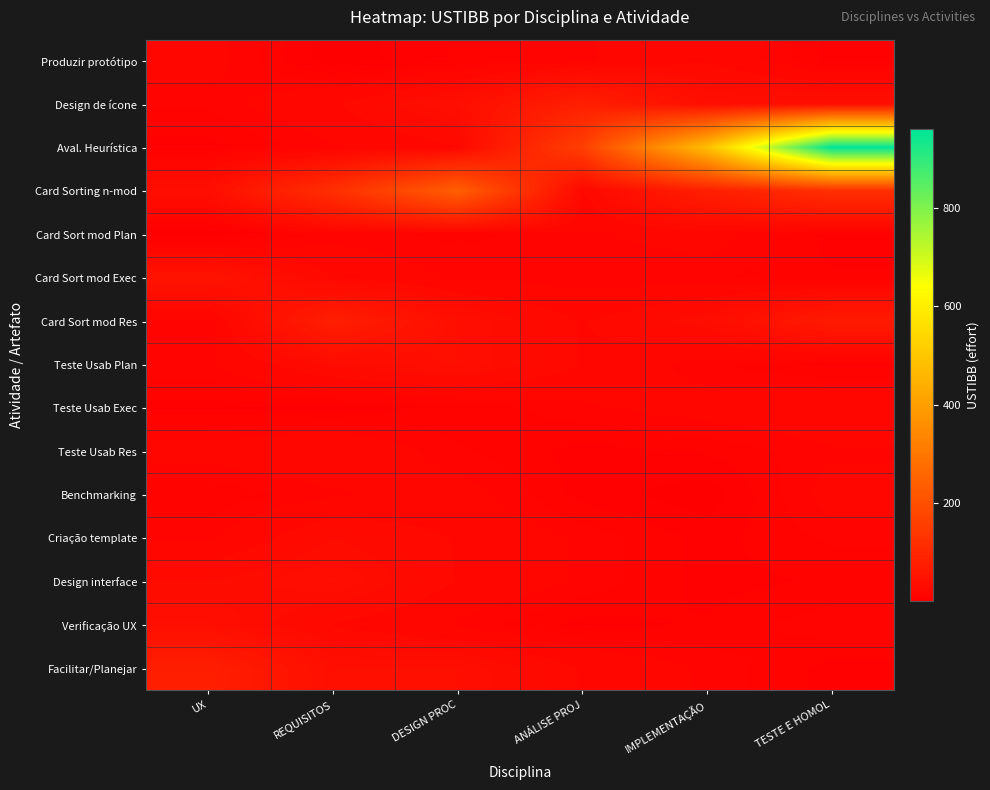

Reading left to right, transcribe all the data shown in this chart.

Produzir protótipo: UX=20	REQUISITOS=3	DESIGN PROC=10	ANÁLISE PROJ=16	IMPLEMENTAÇÃO=24	TESTE E HOMOL=8
Design de ícone: UX=14	REQUISITOS=24	DESIGN PROC=40	ANÁLISE PROJ=80	IMPLEMENTAÇÃO=40	TESTE E HOMOL=40
Aval. Heurística: UX=8	REQUISITOS=16	DESIGN PROC=24	ANÁLISE PROJ=160	IMPLEMENTAÇÃO=480	TESTE E HOMOL=960
Card Sorting n-mod: UX=40	REQUISITOS=120	DESIGN PROC=240	ANÁLISE PROJ=24	IMPLEMENTAÇÃO=80	TESTE E HOMOL=120
Card Sort mod Plan: UX=2	REQUISITOS=15	DESIGN PROC=12	ANÁLISE PROJ=16	IMPLEMENTAÇÃO=20	TESTE E HOMOL=8
Card Sort mod Exec: UX=54	REQUISITOS=24	DESIGN PROC=16	ANÁLISE PROJ=14	IMPLEMENTAÇÃO=14	TESTE E HOMOL=10
Card Sort mod Res: UX=14	REQUISITOS=80	DESIGN PROC=40	ANÁLISE PROJ=24	IMPLEMENTAÇÃO=35	TESTE E HOMOL=70
Teste Usab Plan: UX=16	REQUISITOS=32	DESIGN PROC=40	ANÁLISE PROJ=24	IMPLEMENTAÇÃO=14	TESTE E HOMOL=8
Teste Usab Exec: UX=8	REQUISITOS=8	DESIGN PROC=10	ANÁLISE PROJ=16	IMPLEMENTAÇÃO=20	TESTE E HOMOL=24
Teste Usab Res: UX=20	REQUISITOS=24	DESIGN PROC=14	ANÁLISE PROJ=8	IMPLEMENTAÇÃO=10	TESTE E HOMOL=16
Benchmarking: UX=10	REQUISITOS=16	DESIGN PROC=20	ANÁLISE PROJ=8	IMPLEMENTAÇÃO=3	TESTE E HOMOL=20
Criação template: UX=16	REQUISITOS=32	DESIGN PROC=24	ANÁLISE PROJ=16	IMPLEMENTAÇÃO=8	TESTE E HOMOL=14
Design interface: UX=32	REQUISITOS=40	DESIGN PROC=24	ANÁLISE PROJ=16	IMPLEMENTAÇÃO=8	TESTE E HOMOL=10
Verificação UX: UX=40	REQUISITOS=24	DESIGN PROC=16	ANÁLISE PROJ=8	IMPLEMENTAÇÃO=10	TESTE E HOMOL=16
Facilitar/Planejar: UX=80	REQUISITOS=40	DESIGN PROC=40	ANÁLISE PROJ=24	IMPLEMENTAÇÃO=16	TESTE E HOMOL=8